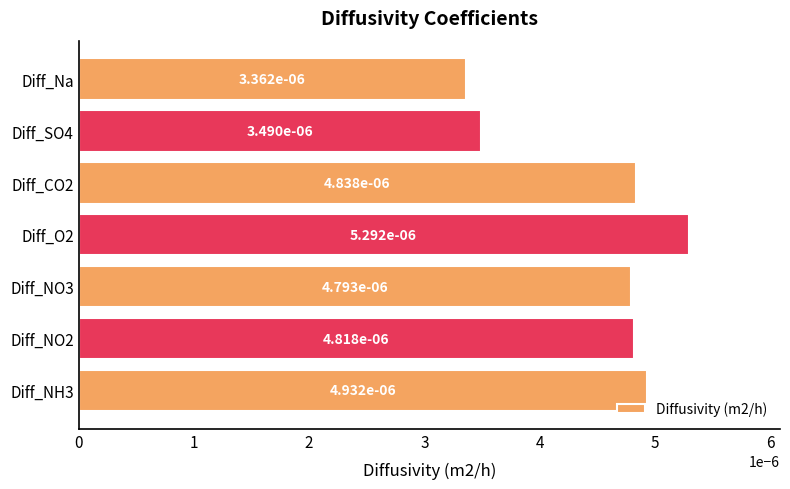

How many values are between 0 and 1?

7